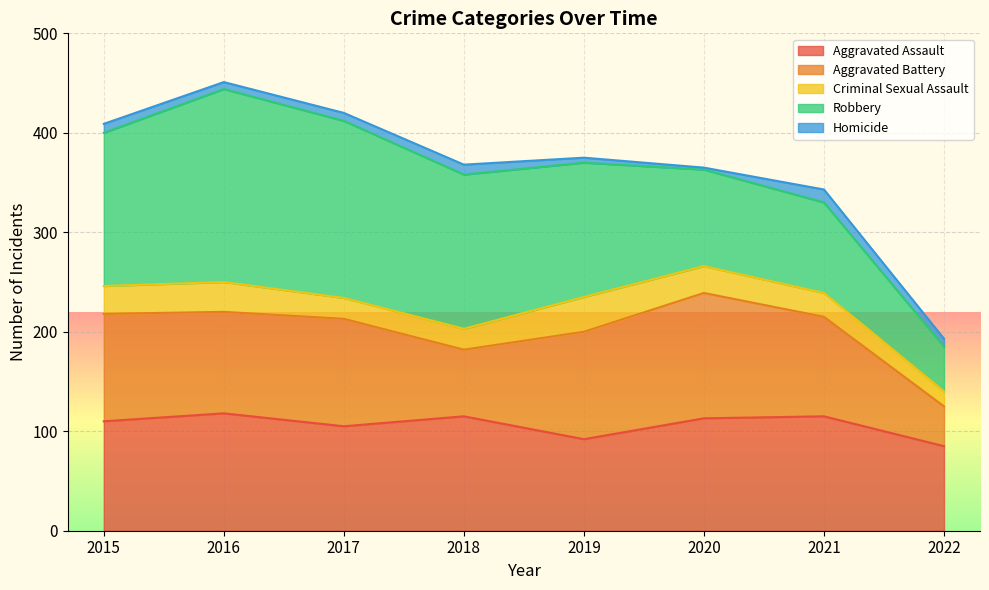

True or false: Aggravated Battery and Criminal Sexual Assault intersect in this chart.

False